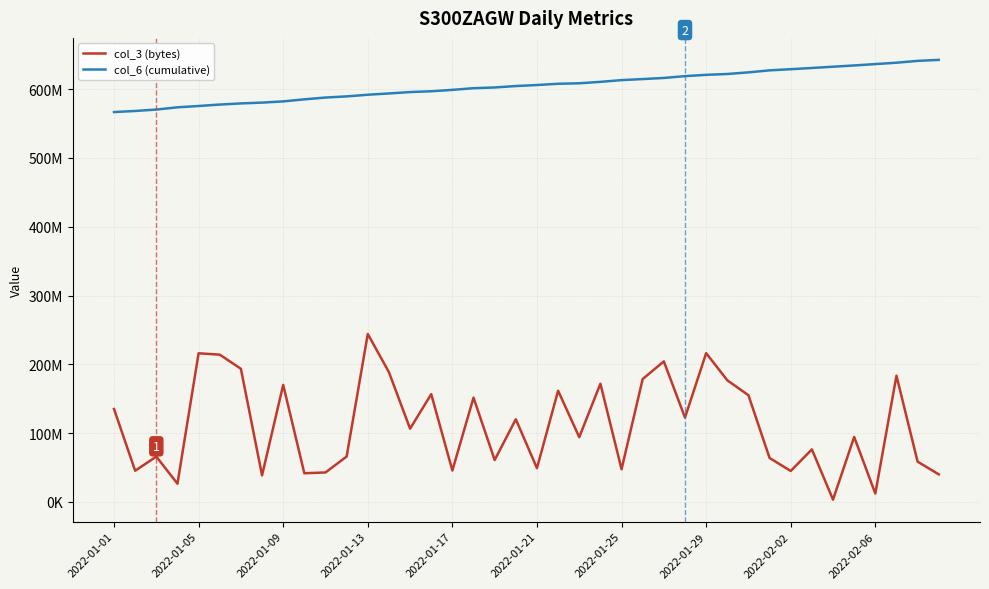

Which series has the widest spread of values?

col_3 (bytes)